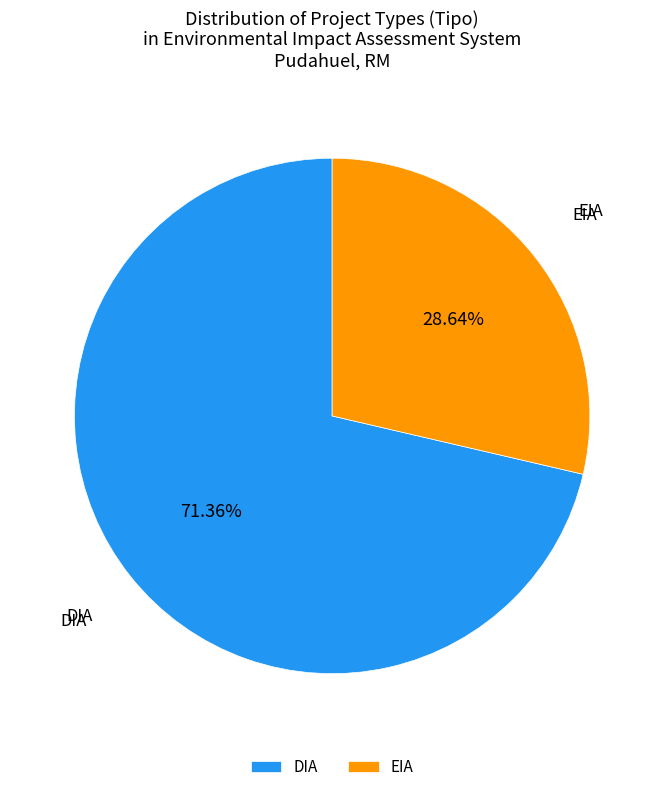

Which has a higher value, DIA or EIA?

DIA